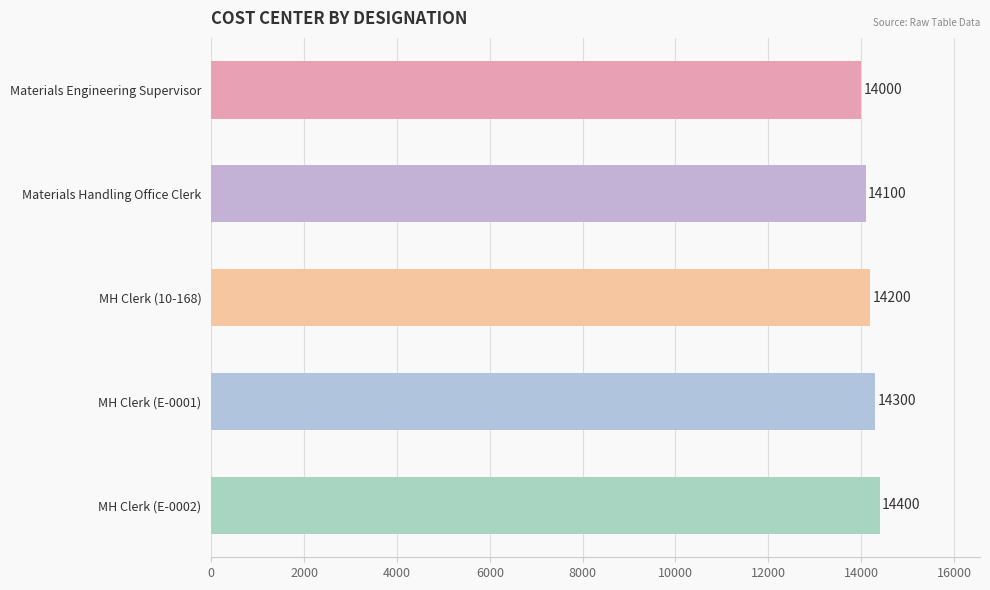

What is the ratio of the value at MH Clerk (E-0002) to the value at MH Clerk (10-168)?

1.0